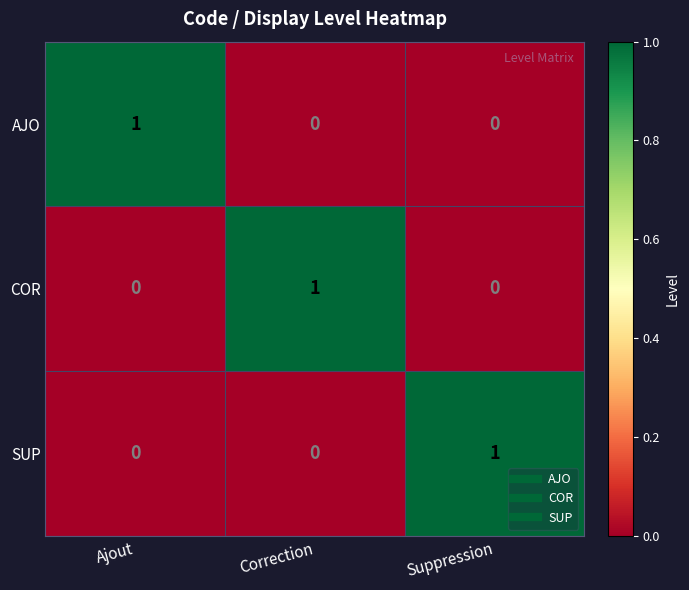

How many values in the AJO series exceed 0?

1